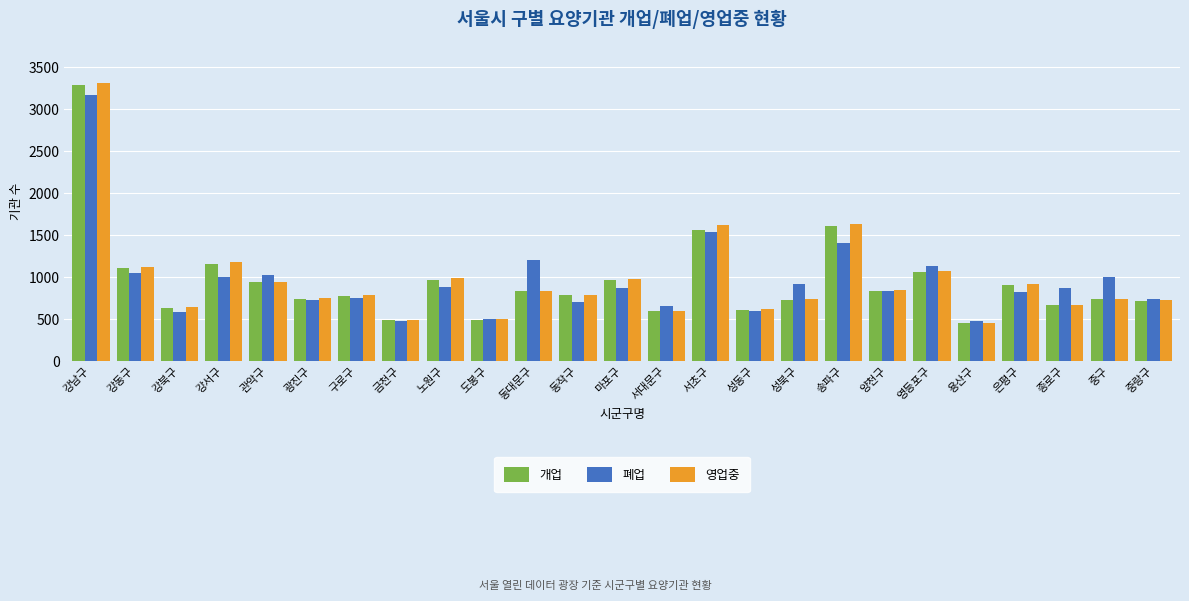

The 영업중 series shows 1628 at 송파구. True or false?

True